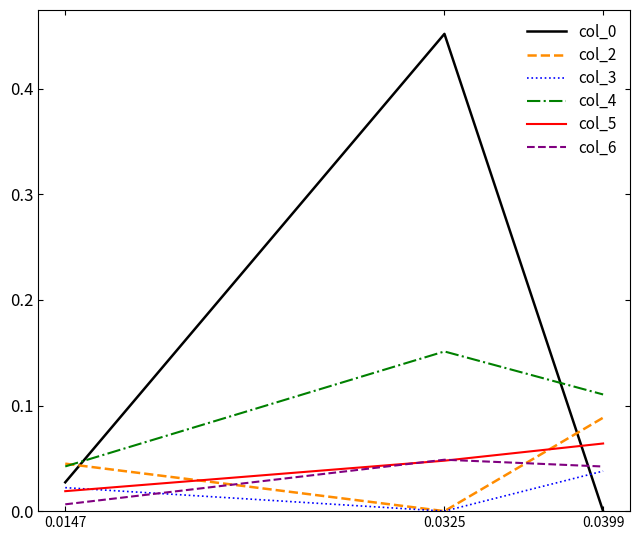

The value of col_2 at 0.0325 is -0.0. True or false?

True